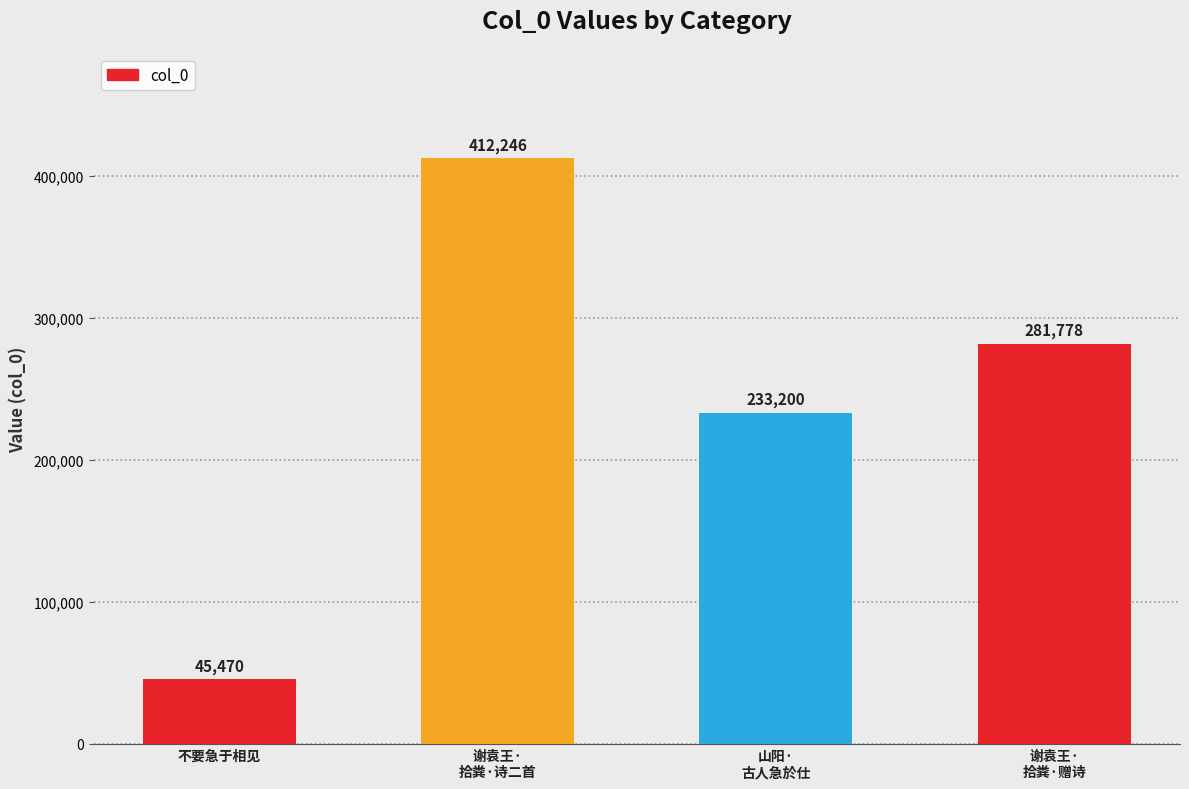

Between 不要急于相见 and 谢袁王·
拾粪·赠诗, which is larger?

谢袁王·
拾粪·赠诗